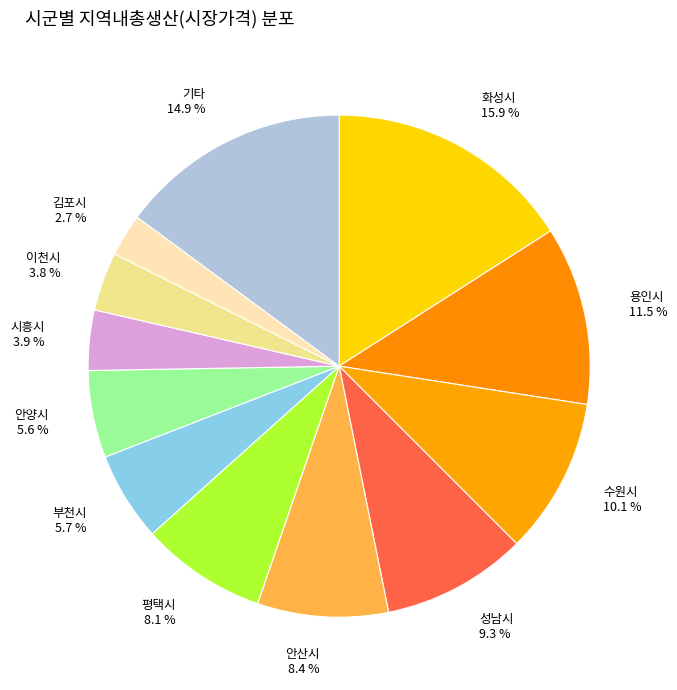

Which category has the smallest portion of the pie?

김포시 2.7 %